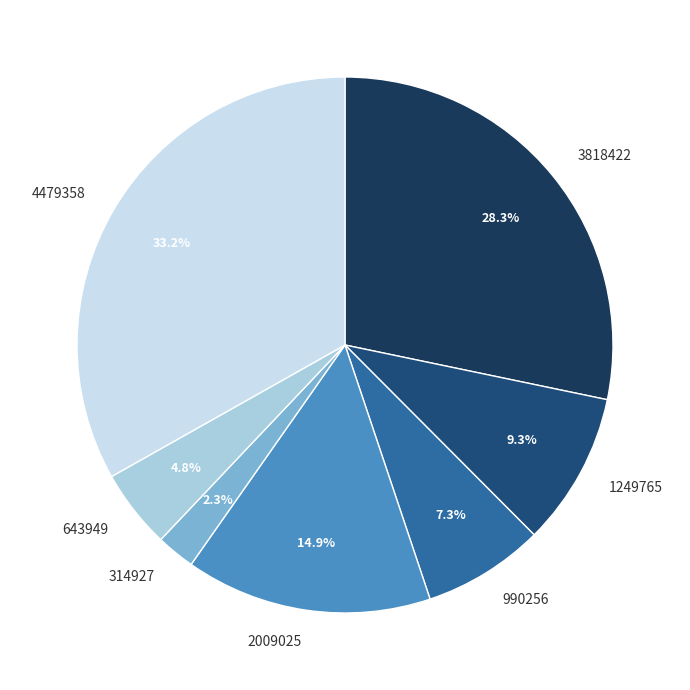

How many segments does this pie chart have?

7